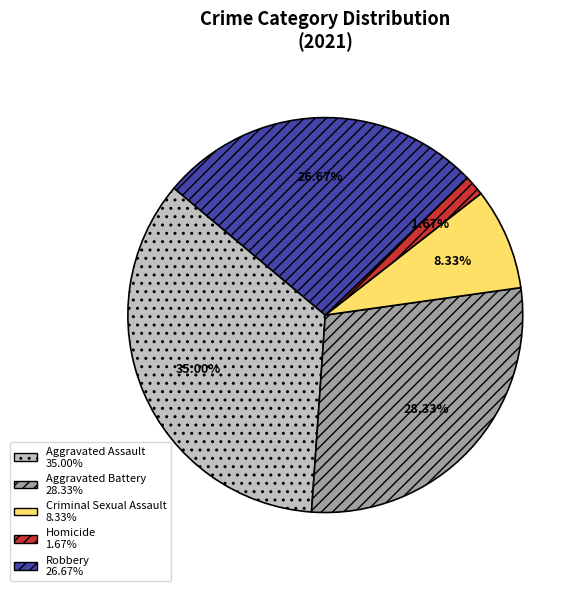

How much of the chart is everything except Robbery?

73.3%